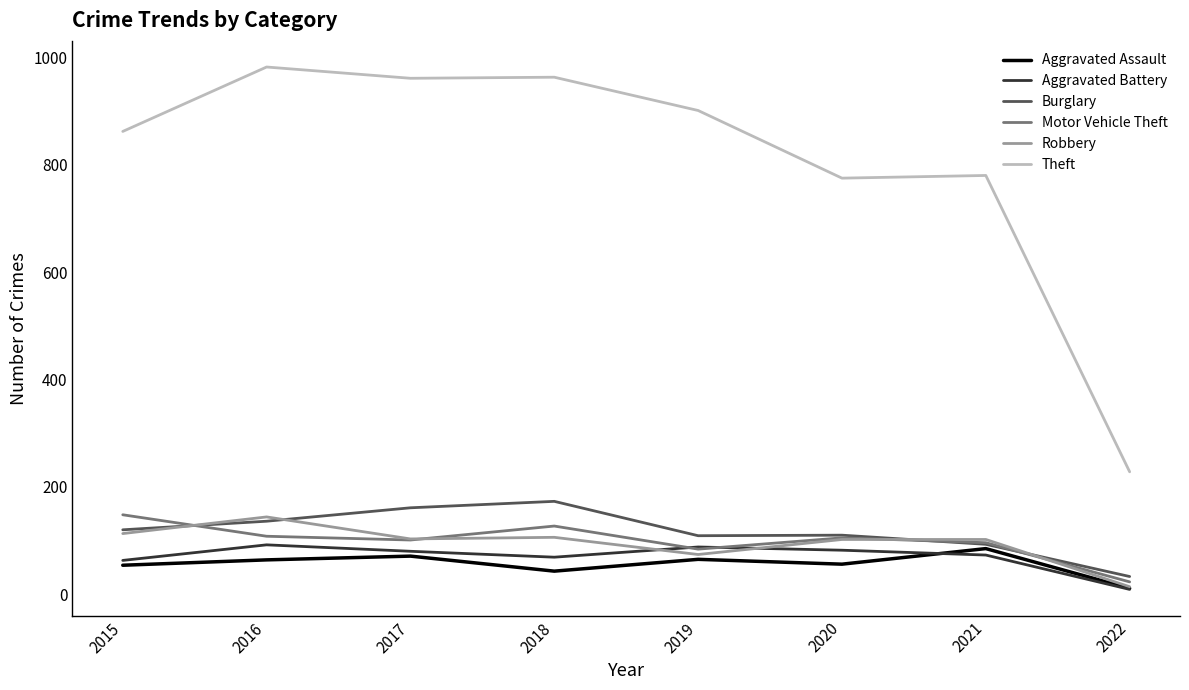

The Aggravated Battery series shows 141 at 2017. True or false?

False